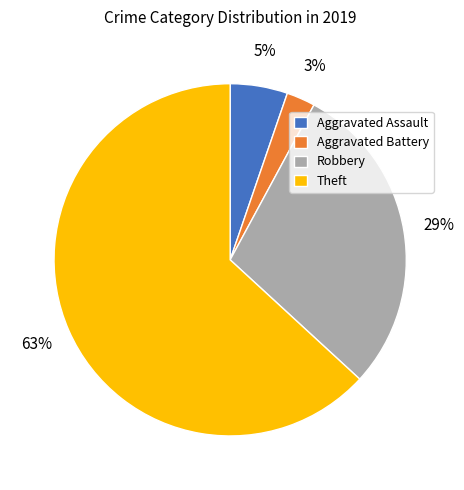

To the nearest percent, what is the combined percentage of Aggravated Assault and Theft?

68%